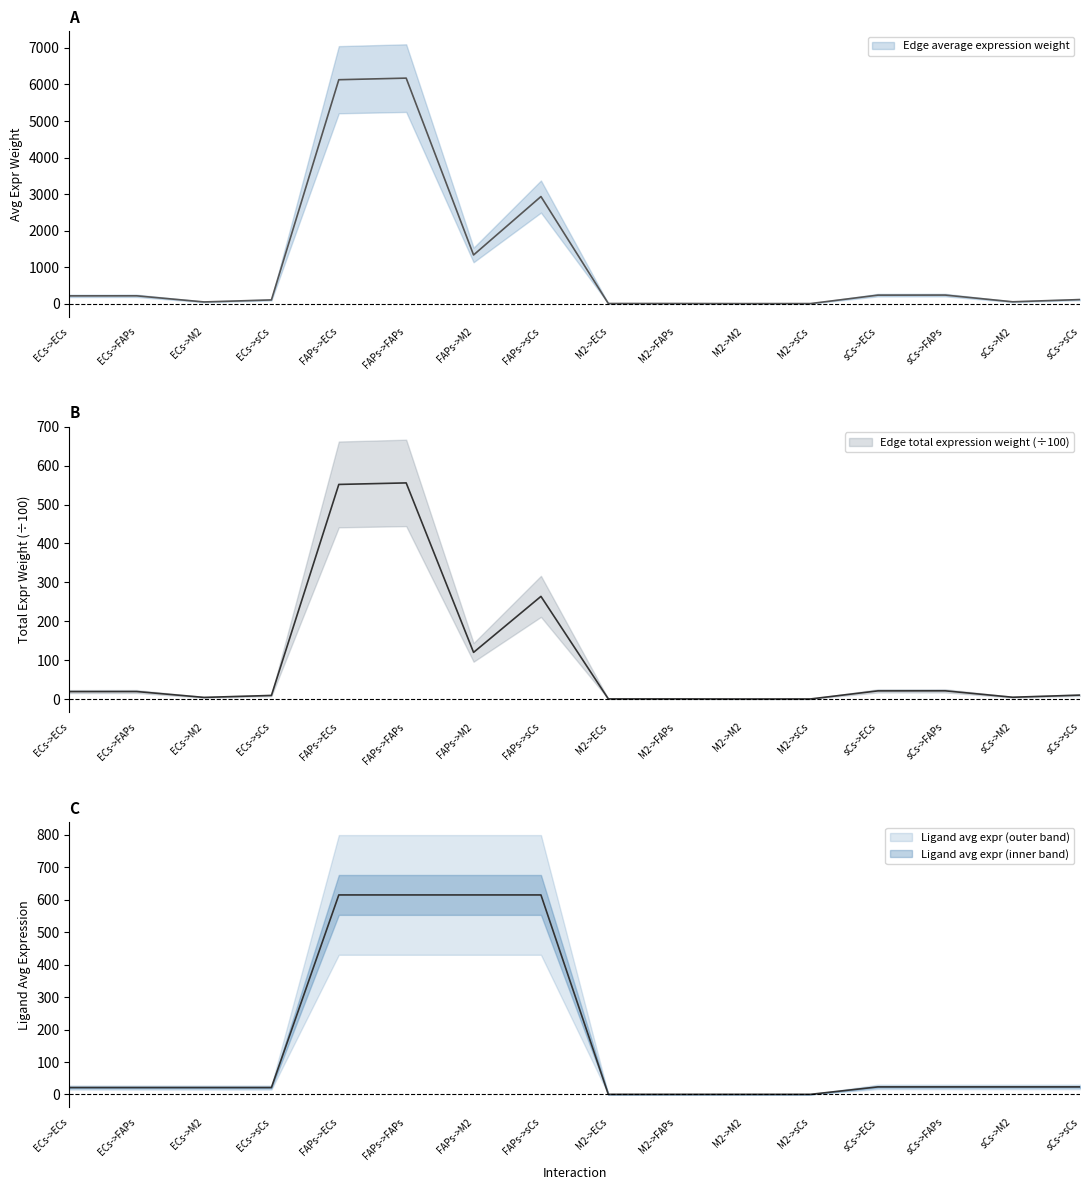

What is the sum of all Edge total expression weight values?

1600.3